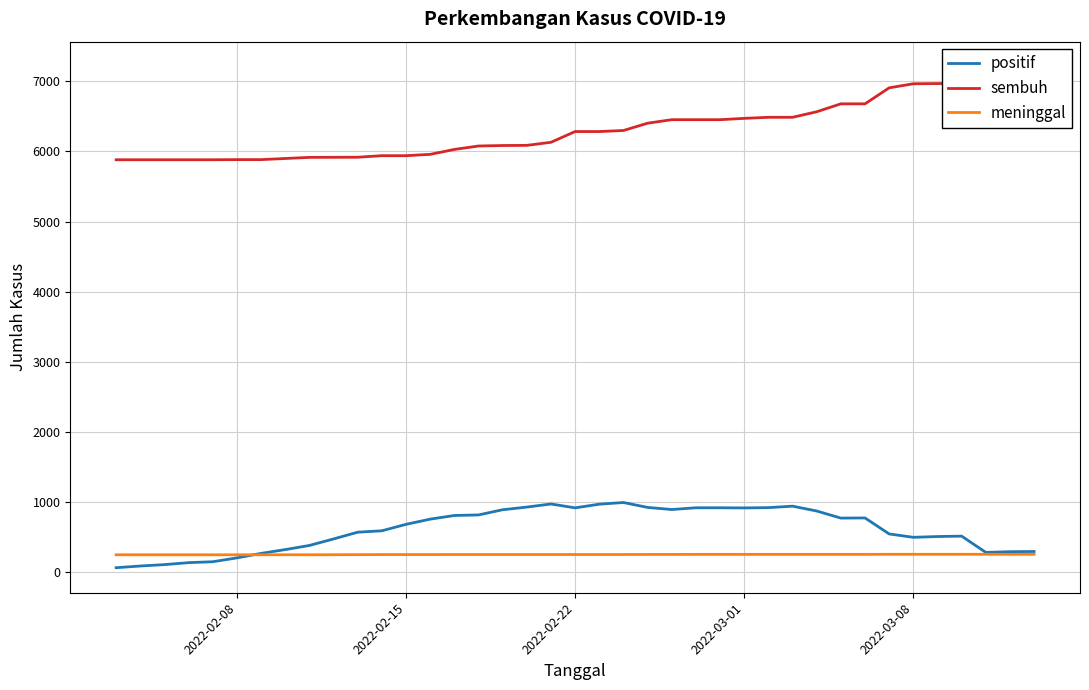

Which series has the largest total across all categories?

sembuh